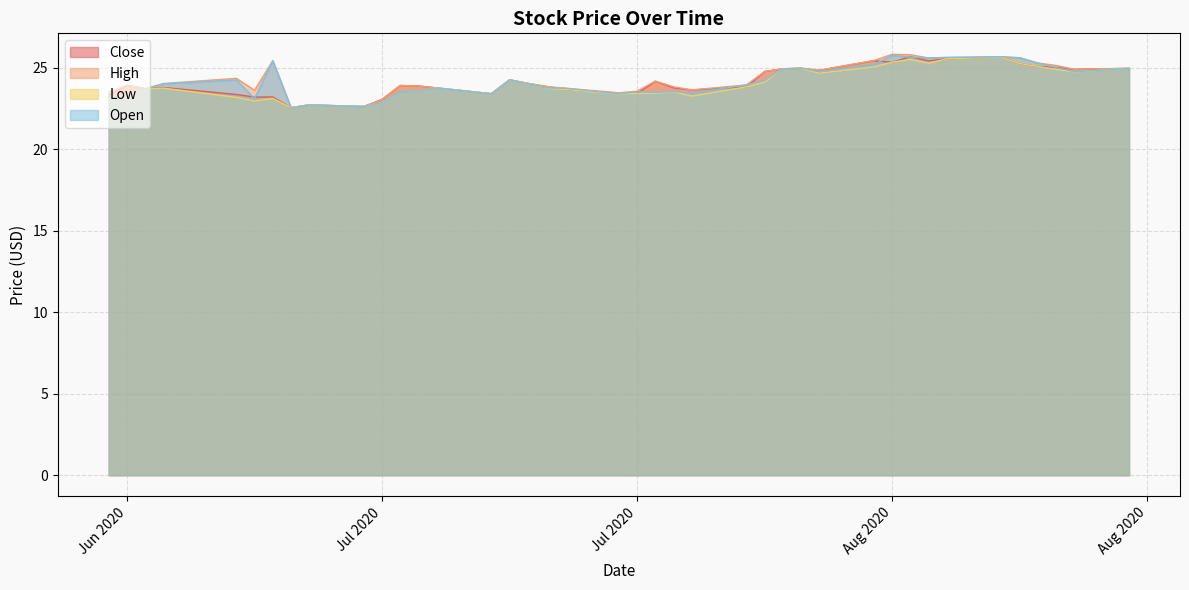

At which category is the sum across all series the highest?

2020-08-17